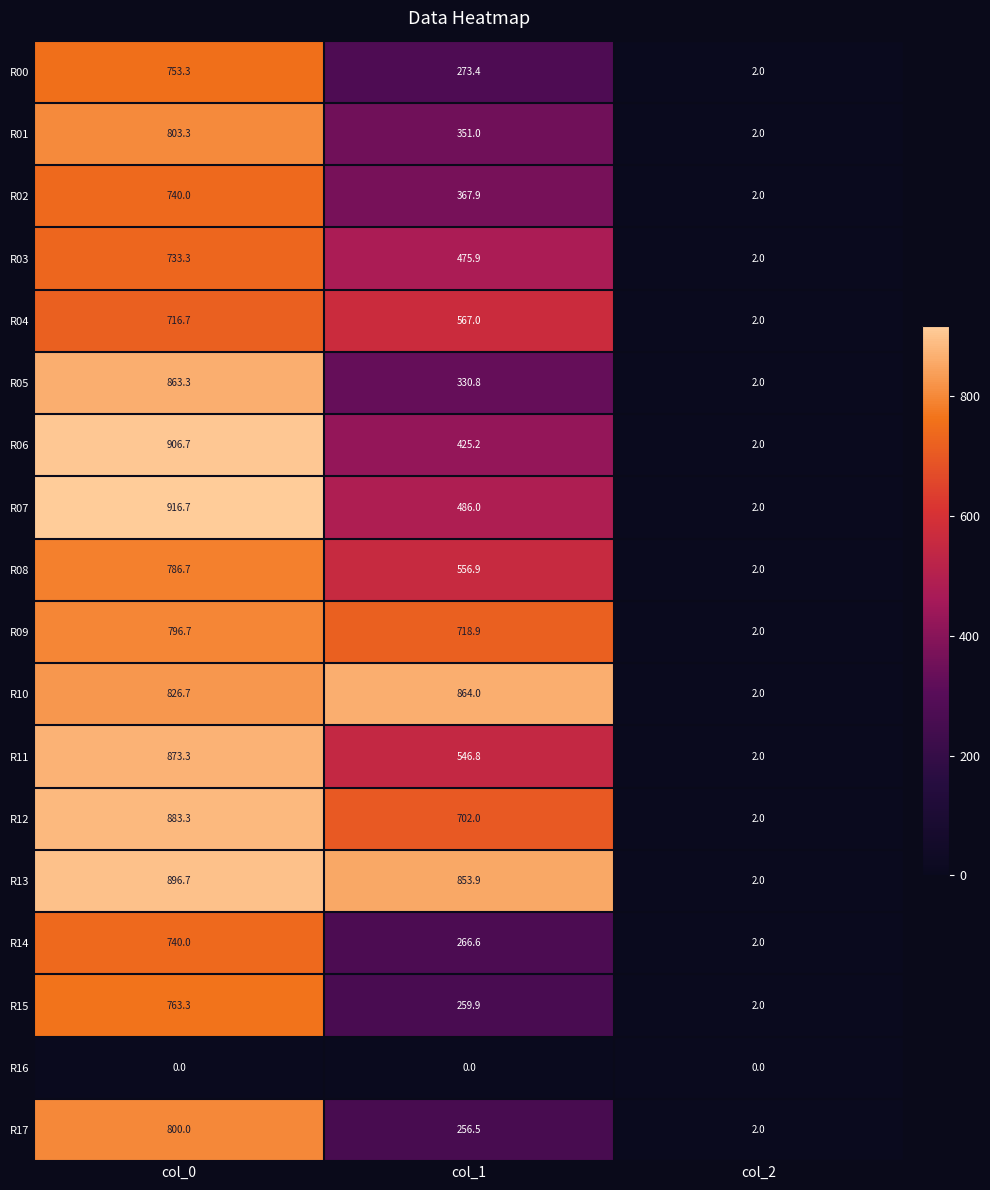

Which category has the highest value in the R11 series?

col_0